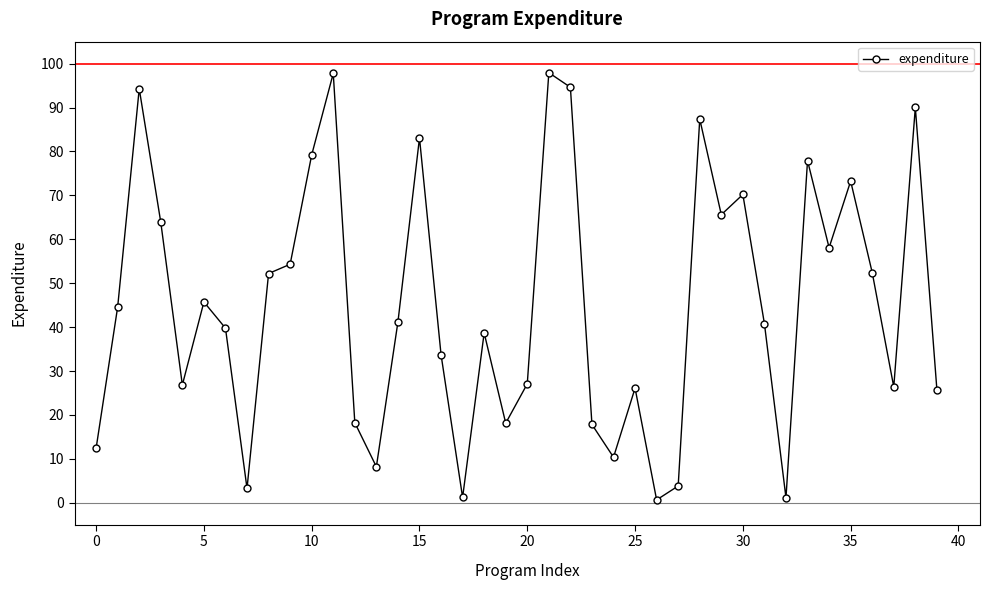

What is the minimum value shown in the chart?

0.6